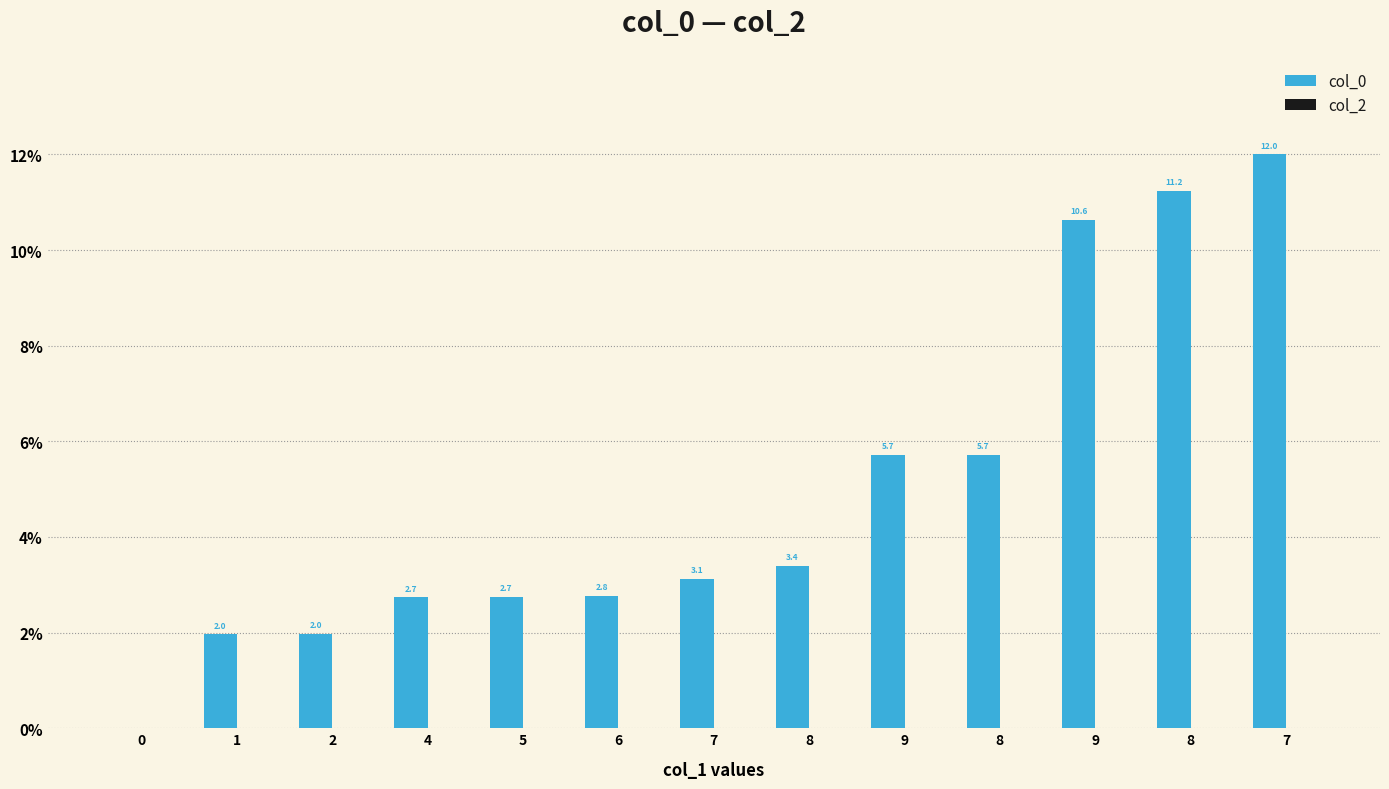

Count the number of values greater than 3.

7